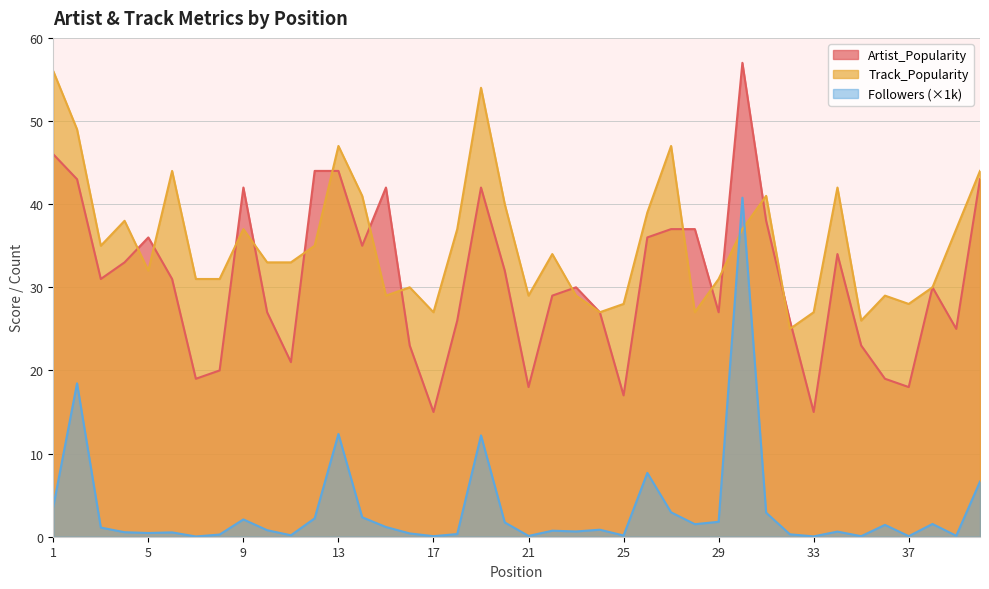

Does the chart display data point markers on the line(s)?

No